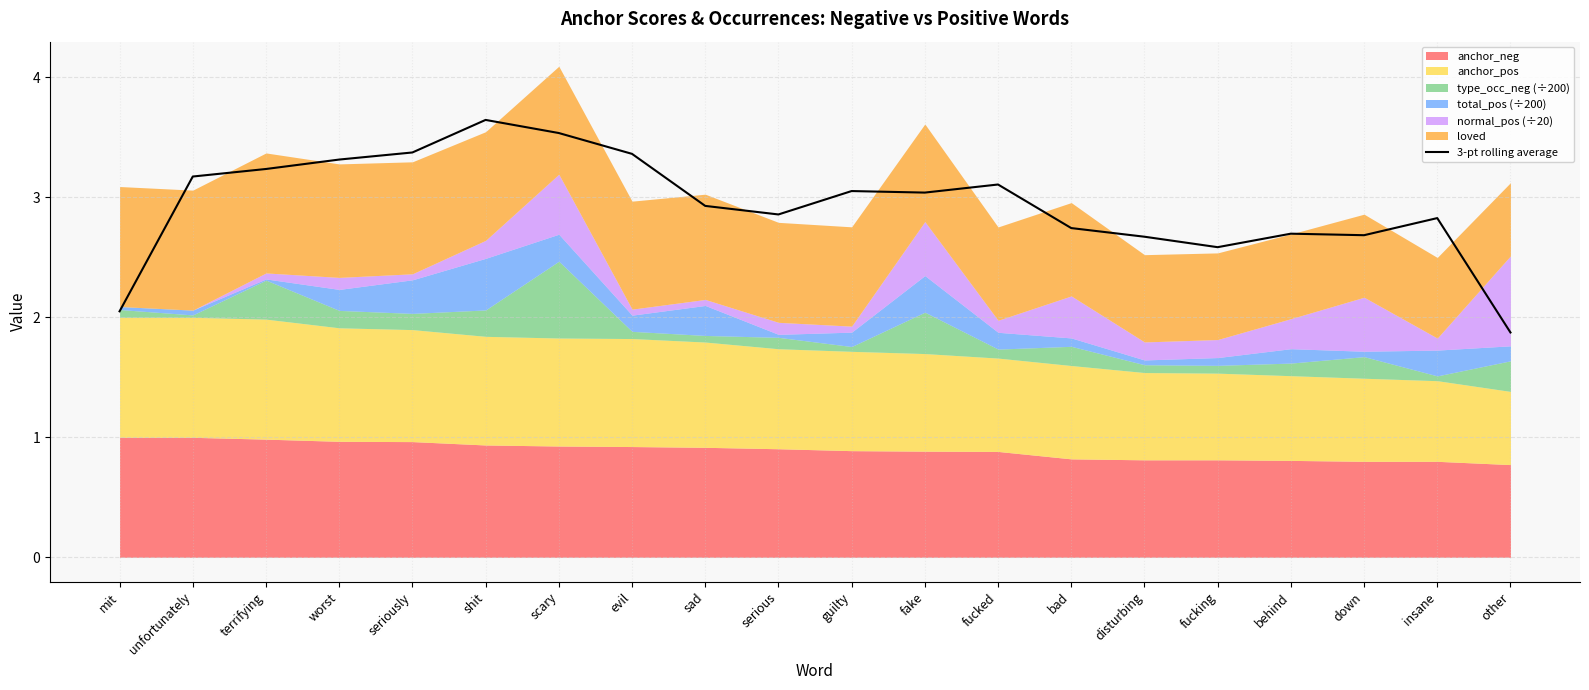

How many values are below 3?

10